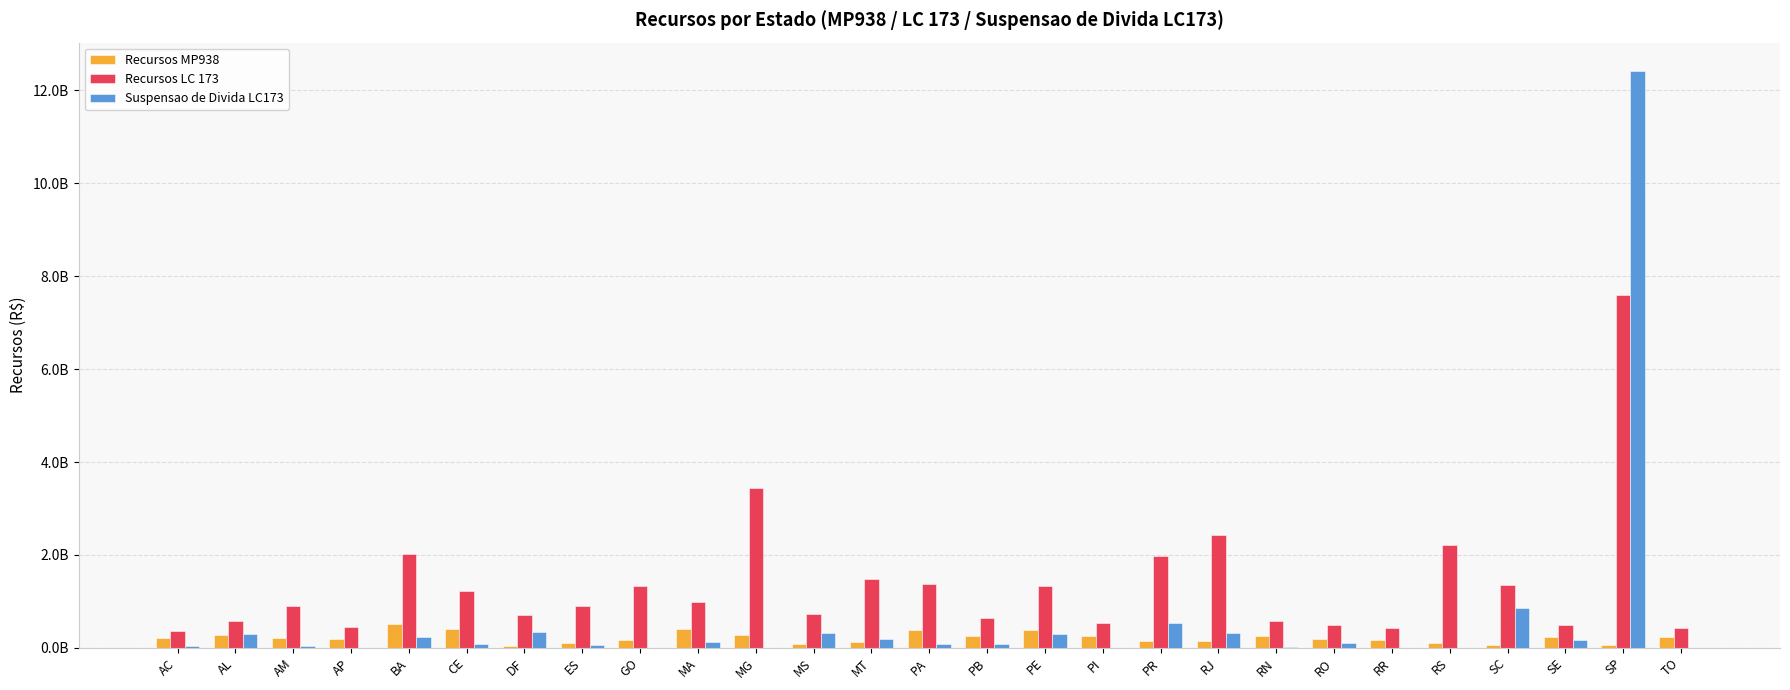

Rank the series by their average value, from highest to lowest.

Recursos LC 173, Suspensao de Divida LC173, Recursos MP938